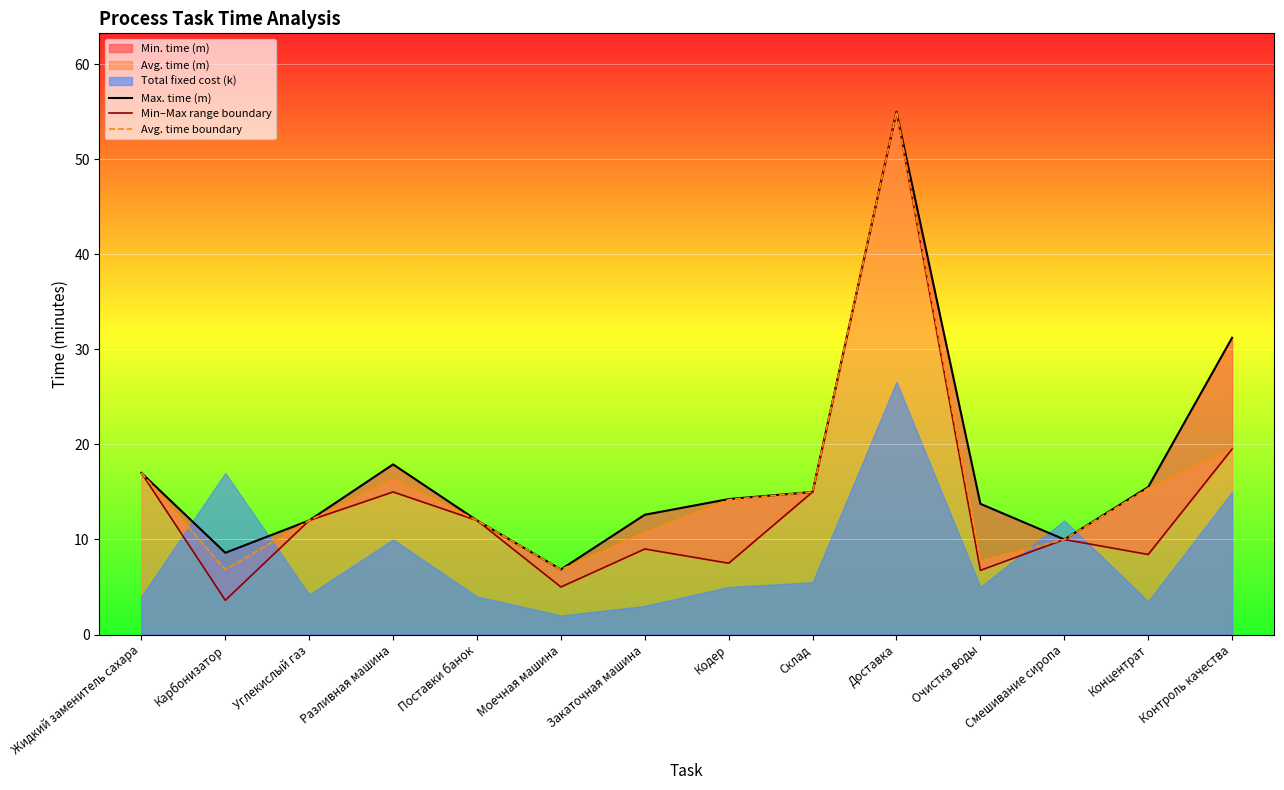

How many interior local peaks does the Avg. time boundary series have?

2